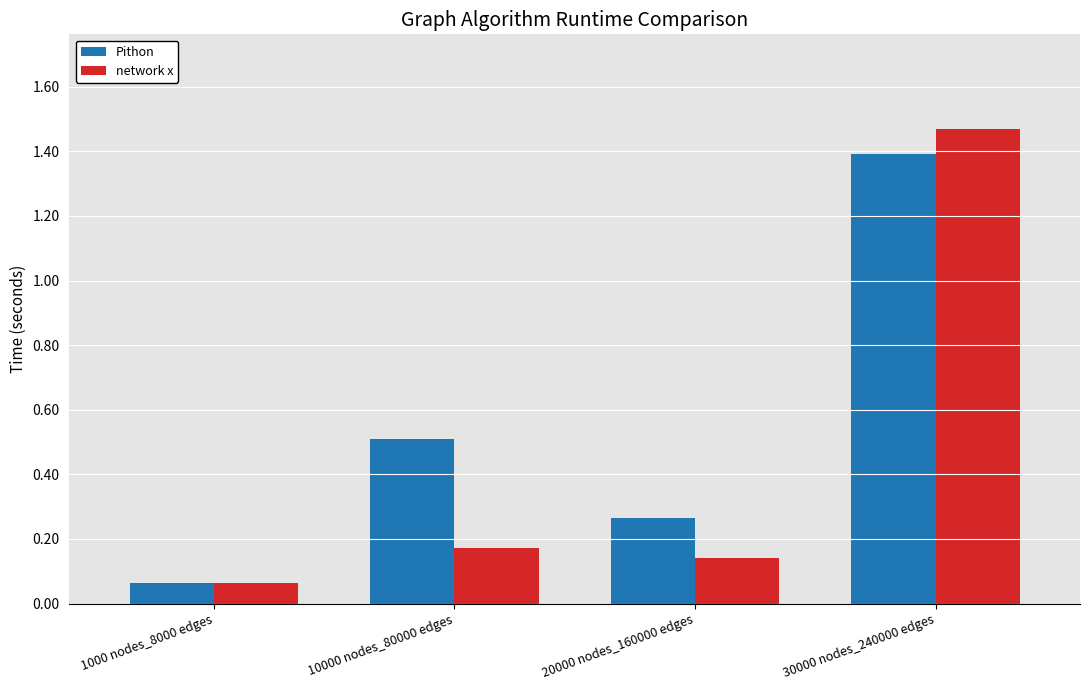

Rank the series at 20000 nodes_160000 edges from lowest to highest value.

network x, Pithon